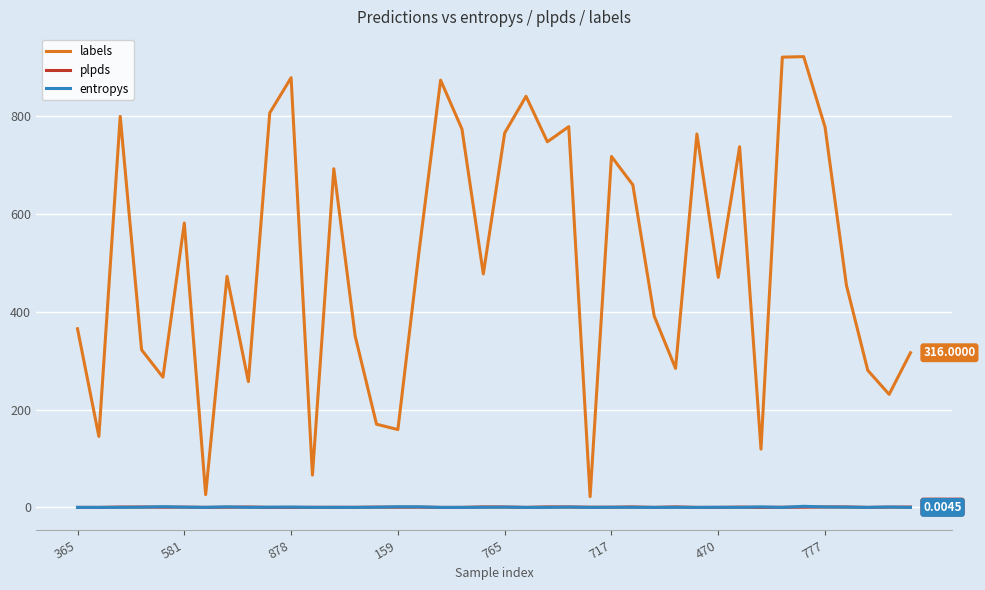

Which series has the largest total across all categories?

labels